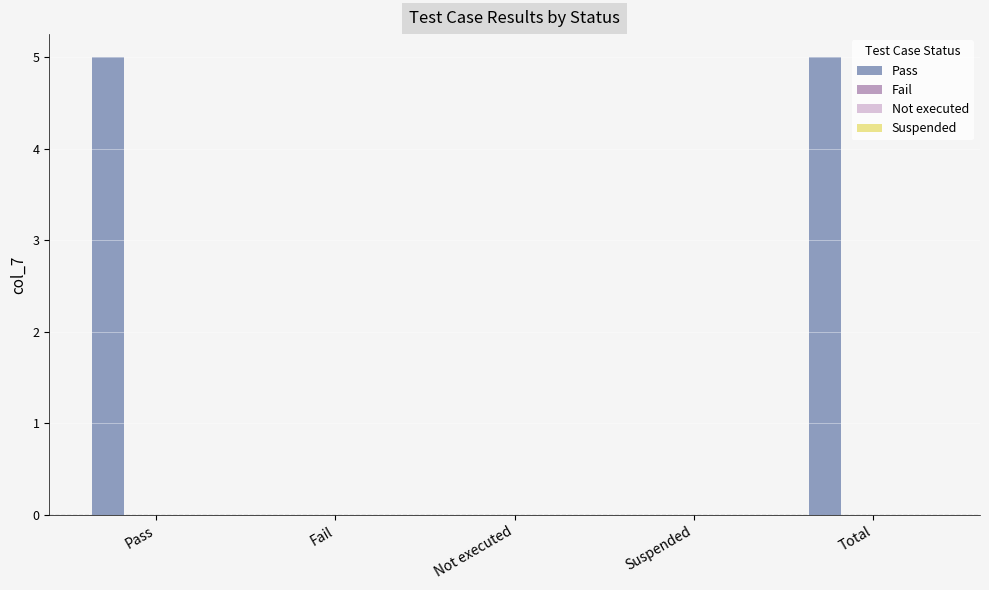

What is the sum of all values?

10